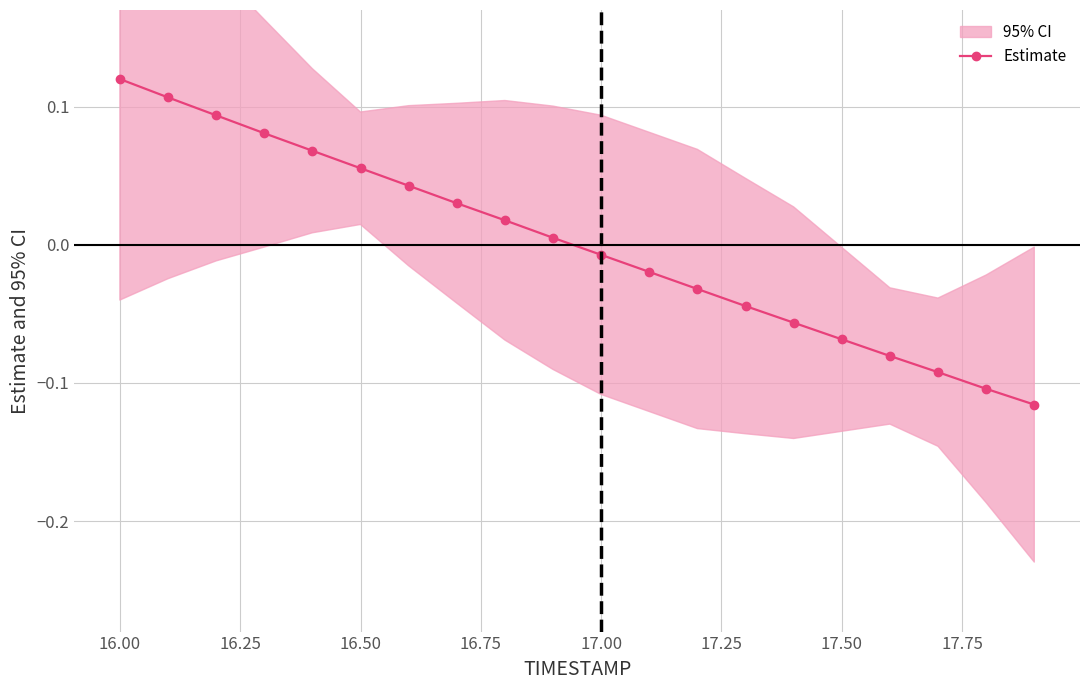

At which label does Estimate first exceed 0?

16.00